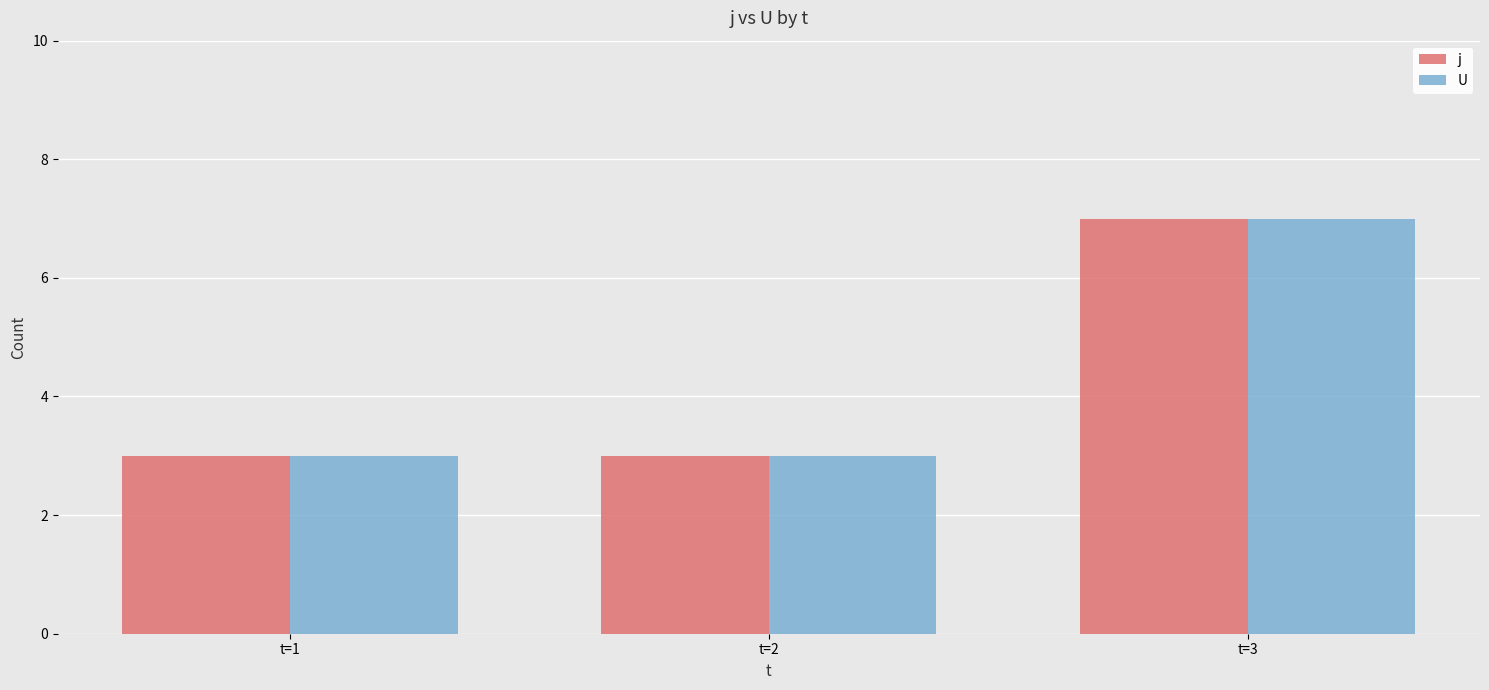

Is it true that U equals 9 at t=3?

False